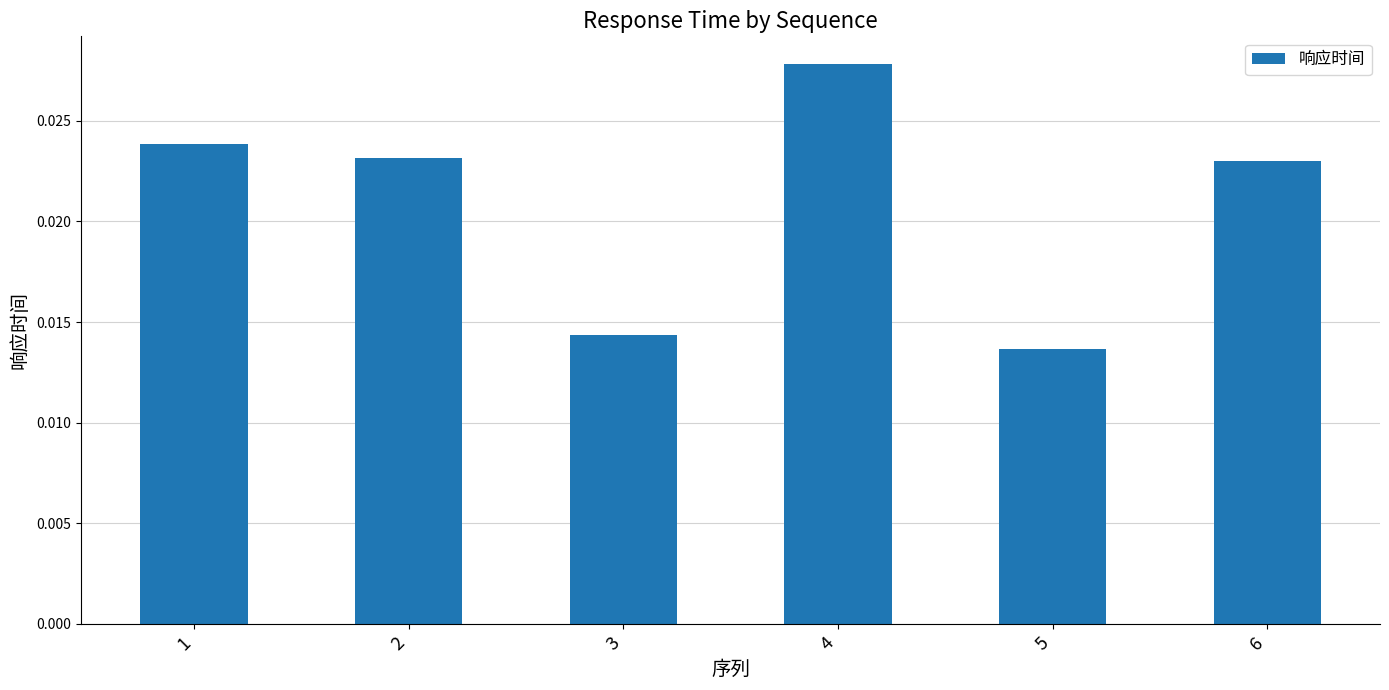

Does the chart contain stacked bars?

No